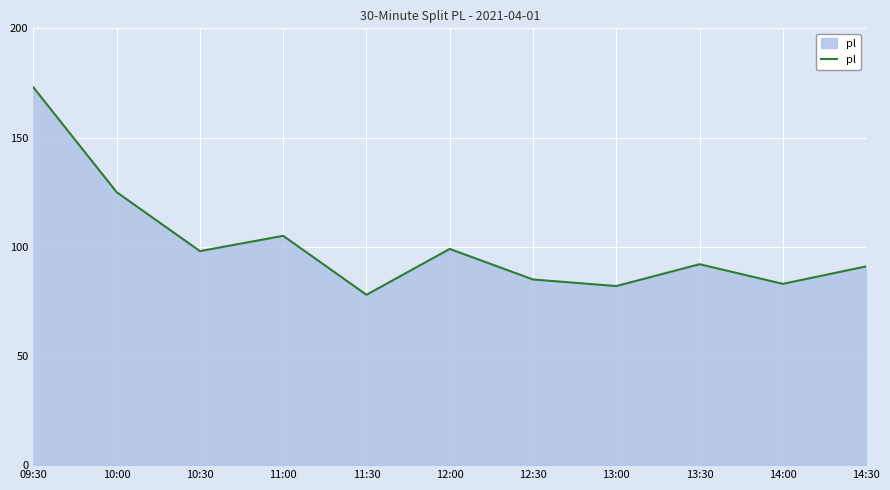

What is the change in value from 10:30 to 13:30?

-6